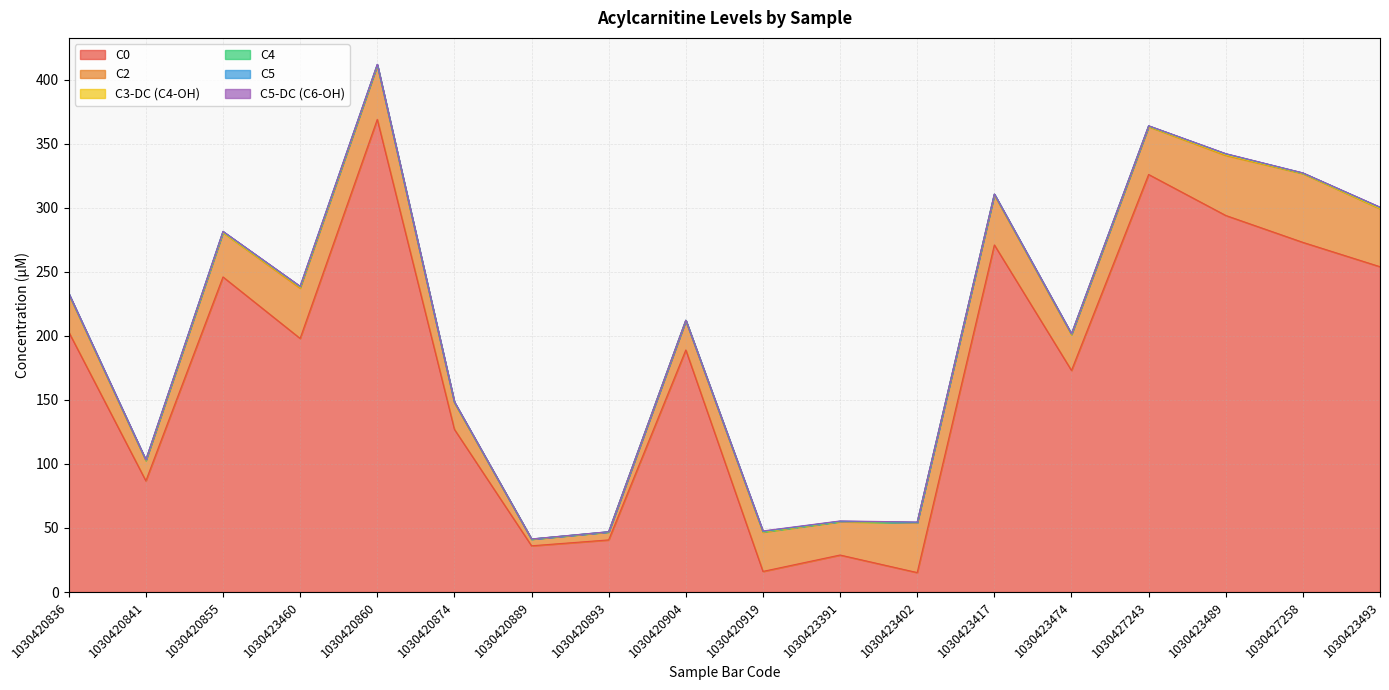

Rank the series at 1030420889 from highest to lowest value.

C0, C2, C5-DC (C6-OH), C4, C5, C3-DC (C4-OH)